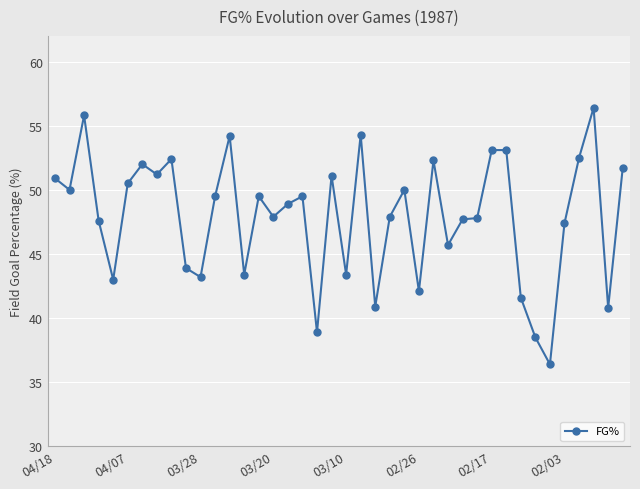

What is the difference between the maximum and second lowest values?

17.9